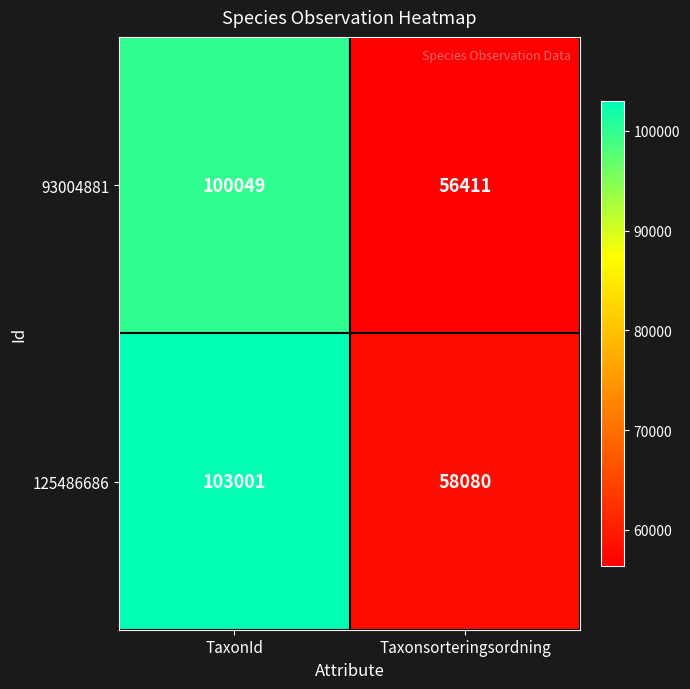

Rank the series at TaxonId from highest to lowest value.

125486686, 93004881